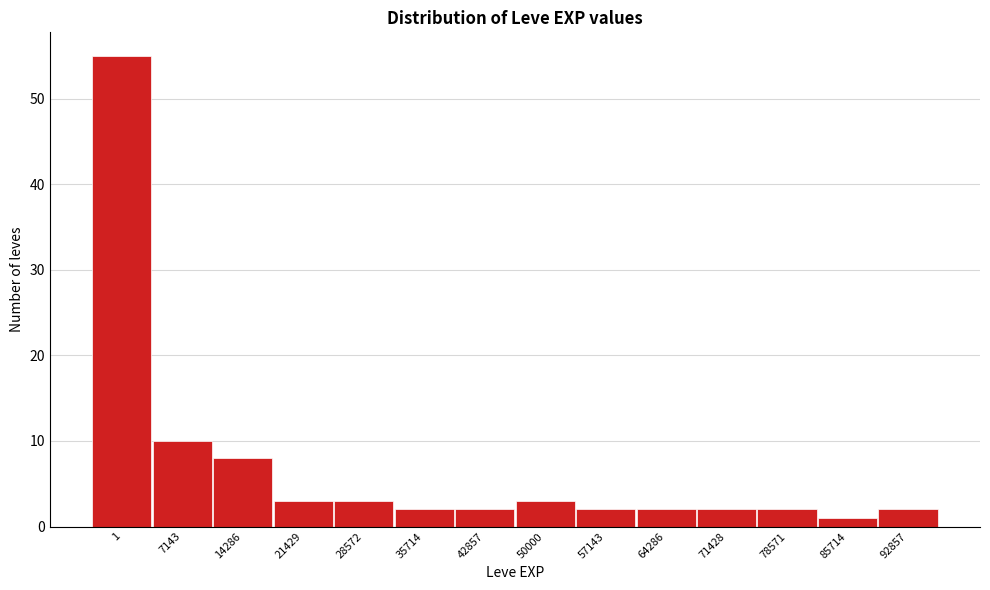

Reading right to left, transcribe all the data shown in this chart.

2	1	2	2	2	2	3	2	2	3	3	8	10	55